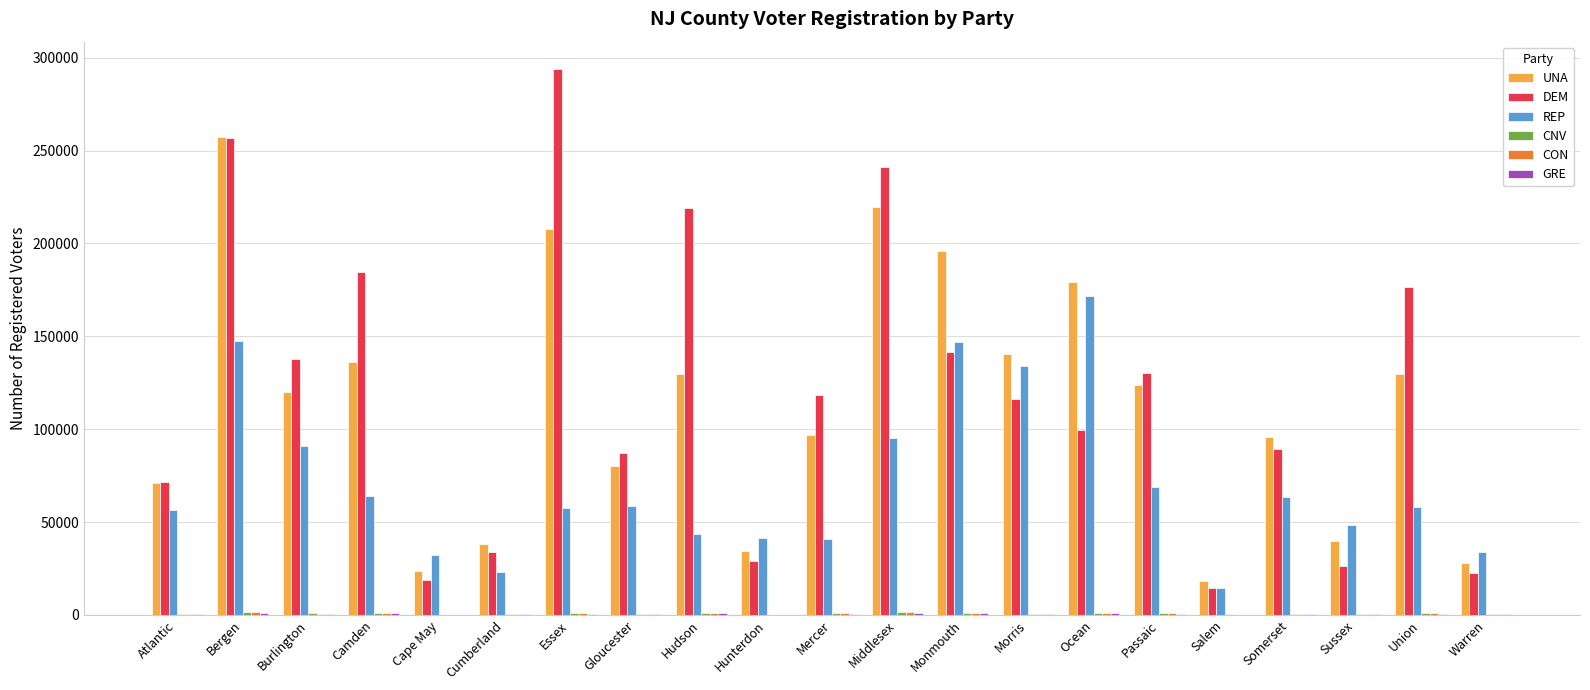

At which category is the sum across all series the highest?

Bergen